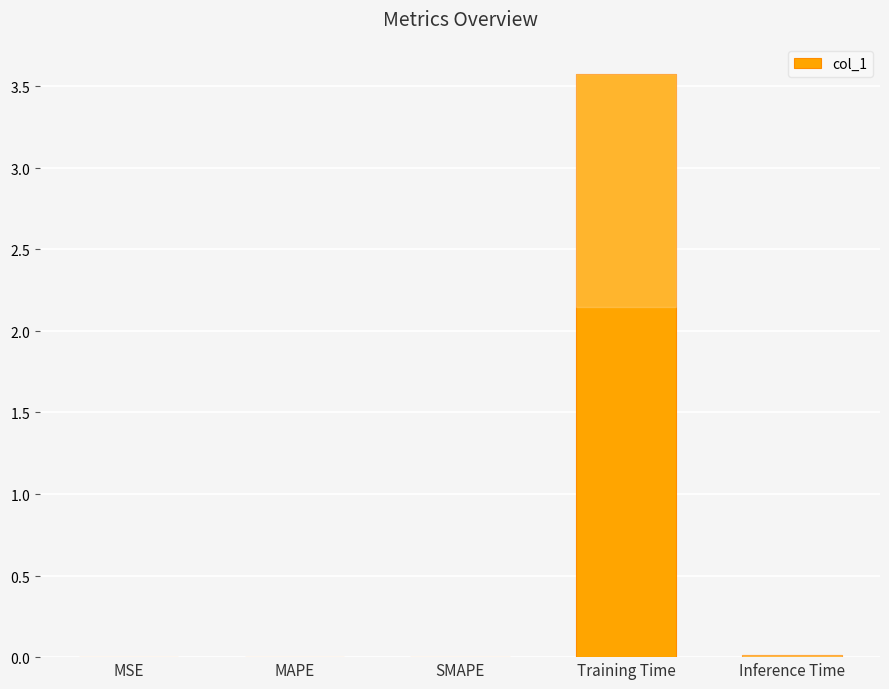

Are the bars horizontal?

No